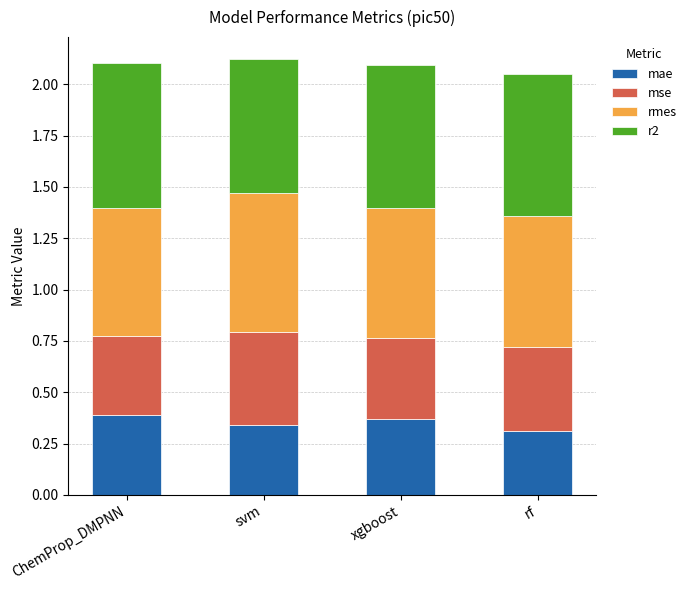

Count the number of data series in this chart.

4